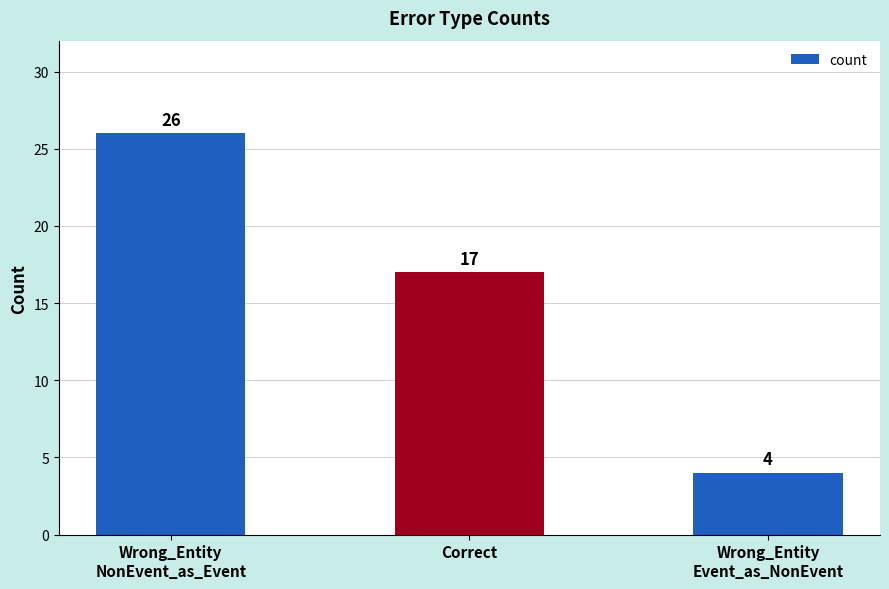

Rank the categories by value from lowest to highest.

Wrong_Entity
Event_as_NonEvent, Correct, Wrong_Entity
NonEvent_as_Event